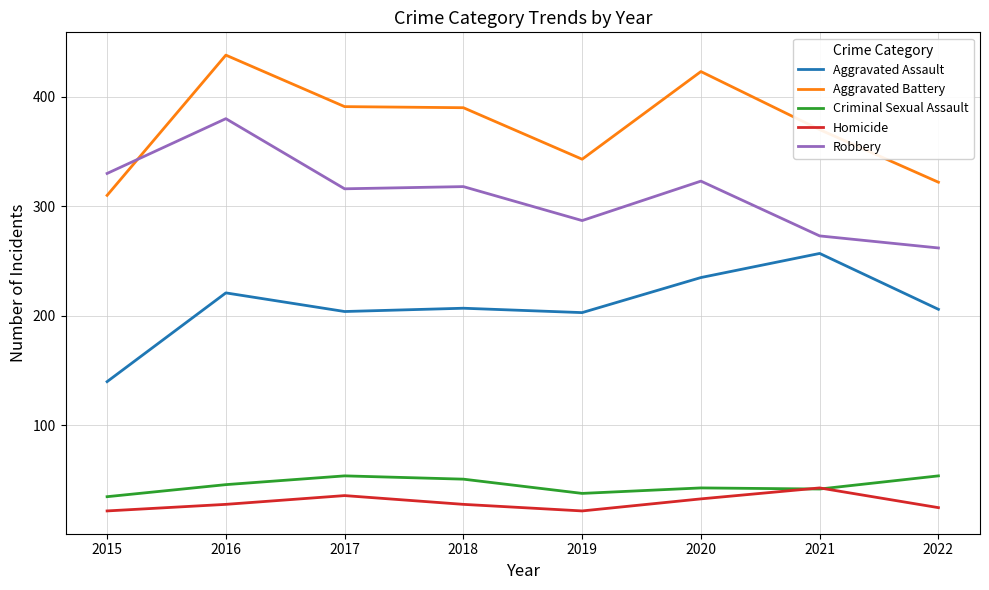

At which label is Aggravated Battery closest to 374?

2021